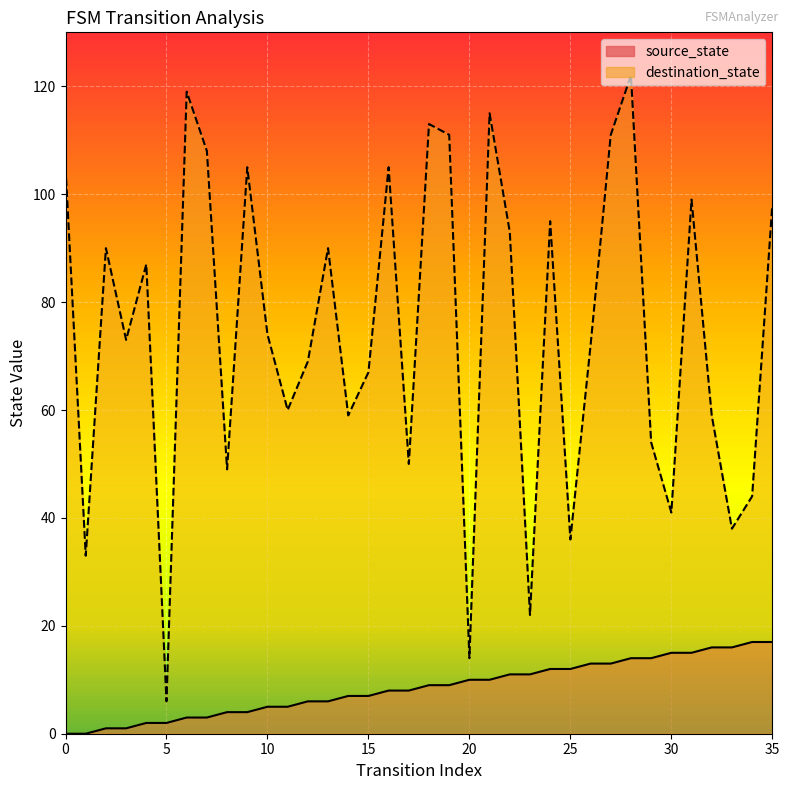

Reading right to left, list all the values displayed in this chart.

source_state: 35=17	34=17	33=16	32=16	31=15	30=15	29=14	28=14	27=13	26=13	25=12	24=12	23=11	22=11	21=10	20=10	19=9	18=9	17=8	16=8	15=7	14=7	13=6	12=6	11=5	10=5	9=4	8=4	7=3	6=3	5=2	4=2	3=1	2=1	1=0	0=0
destination_state: 35=98	34=44	33=38	32=59	31=99	30=41	29=54	28=122	27=111	26=72	25=36	24=95	23=22	22=93	21=115	20=14	19=111	18=113	17=50	16=105	15=67	14=59	13=90	12=69	11=60	10=74	9=105	8=49	7=108	6=119	5=6	4=87	3=73	2=90	1=33	0=105